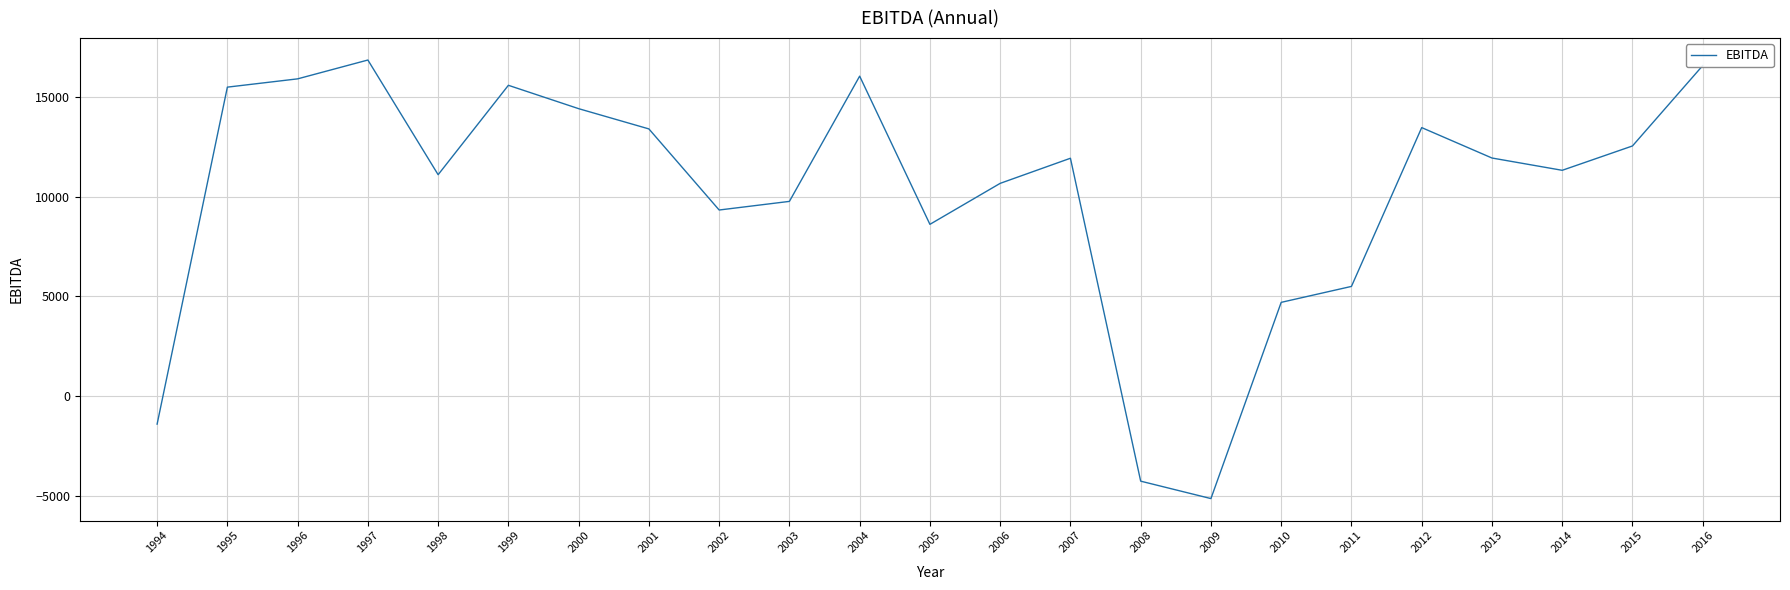

What is the difference between the values at 2010 and 1996?

11201